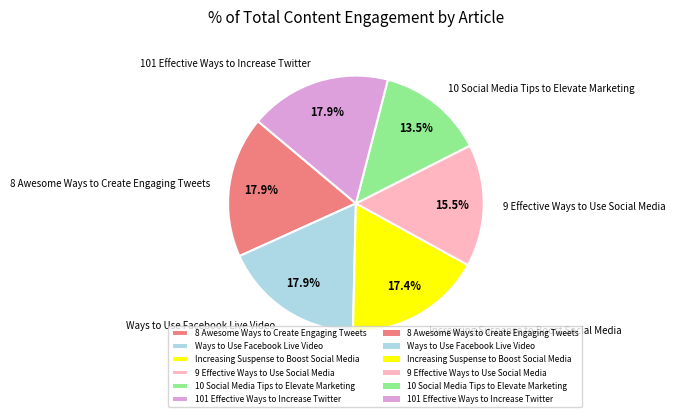

The Ways to Use Facebook Live Video slice represents 4% of the pie. True or false?

False